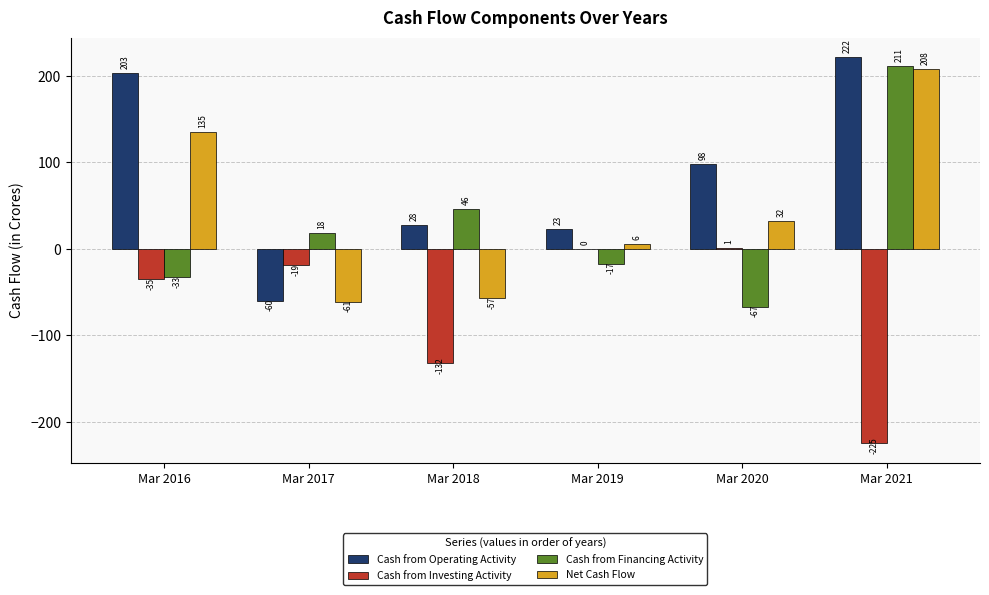

At which category is the sum across all series the highest?

Mar 2021